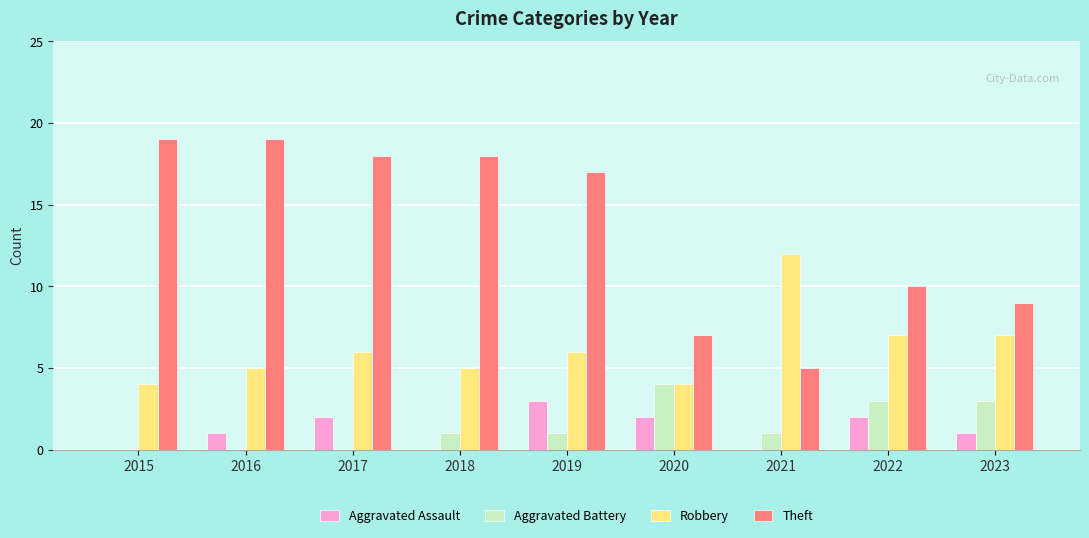

Is the value of Theft at 2018 greater than the value of Robbery at 2022?

Yes